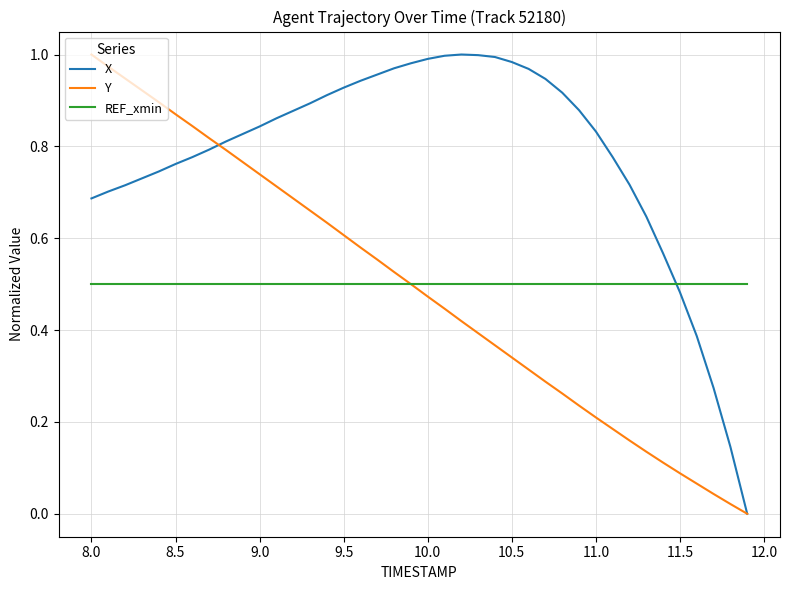

Which series ends up on top after the final intersection of REF_xmin and X?

REF_xmin